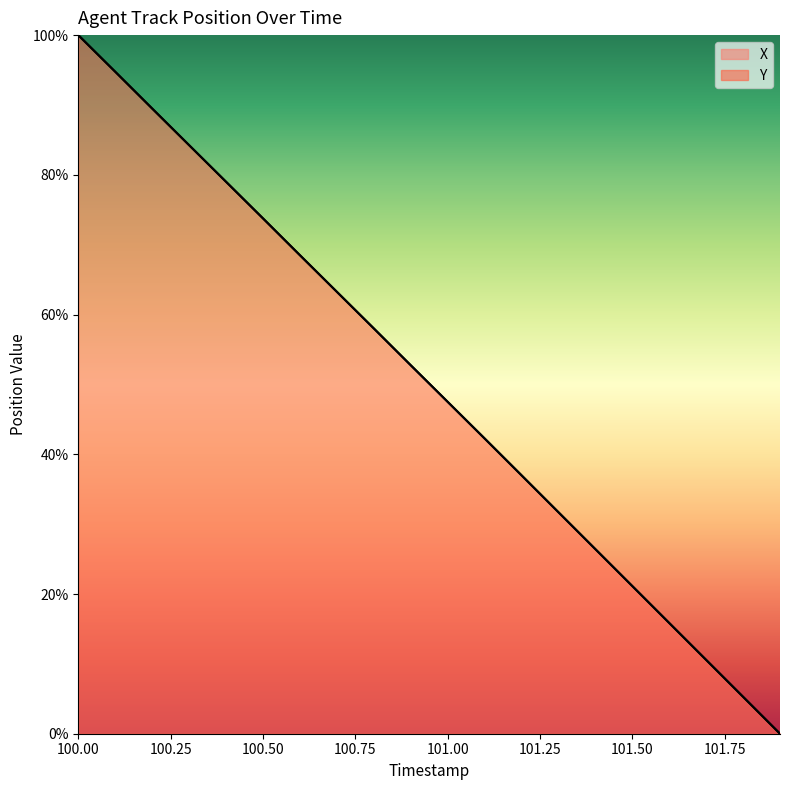

What is the value of the X point at the 15th from the left?

26.4